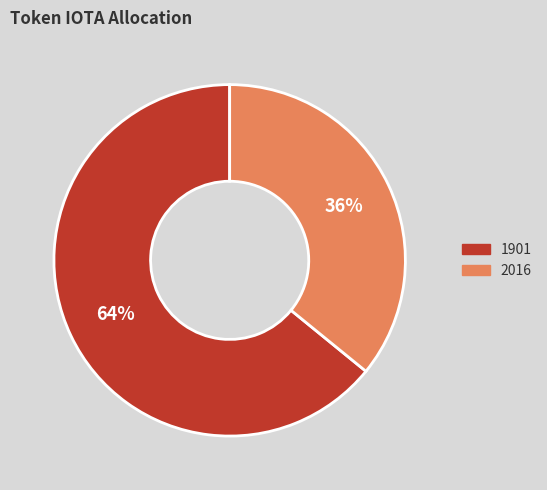

Is the sum of 1901 and 2016 greater than half?

Yes